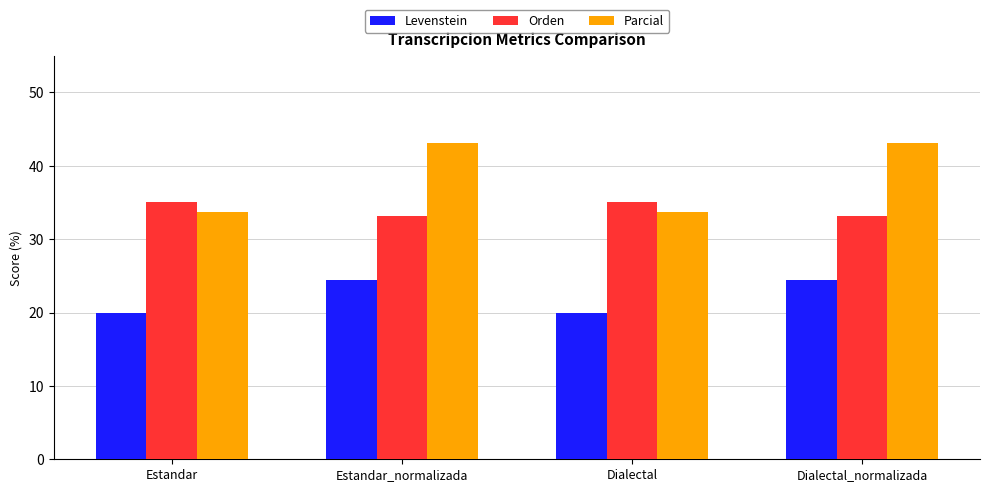

What position from the right is Dialectal?

2